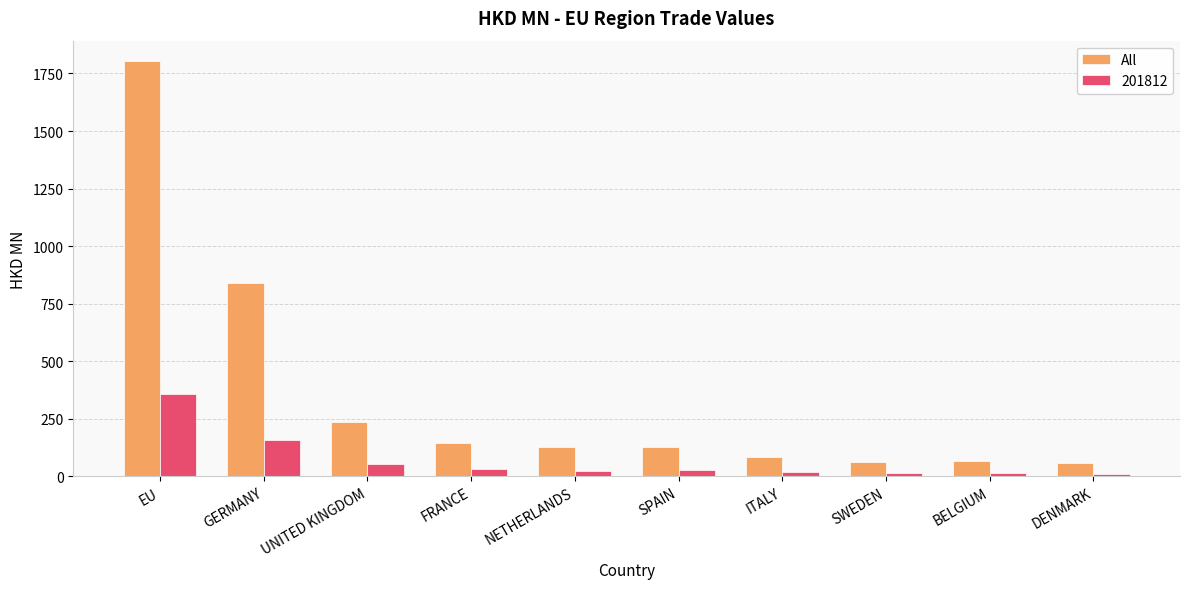

Are the bars horizontal?

No